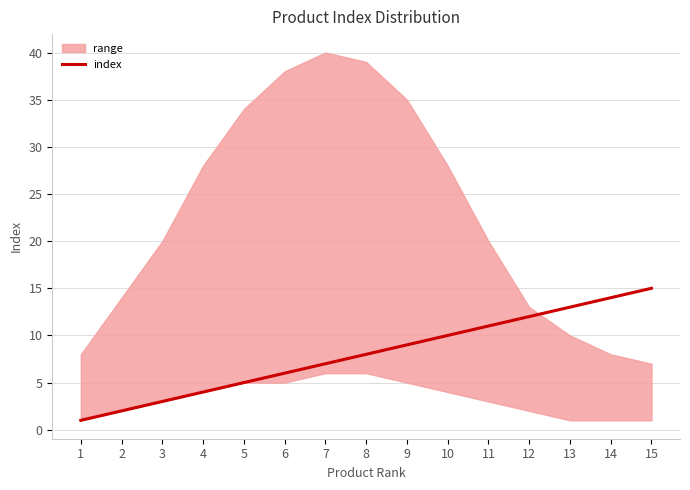

What is the change in value from 7 to 8?

+1